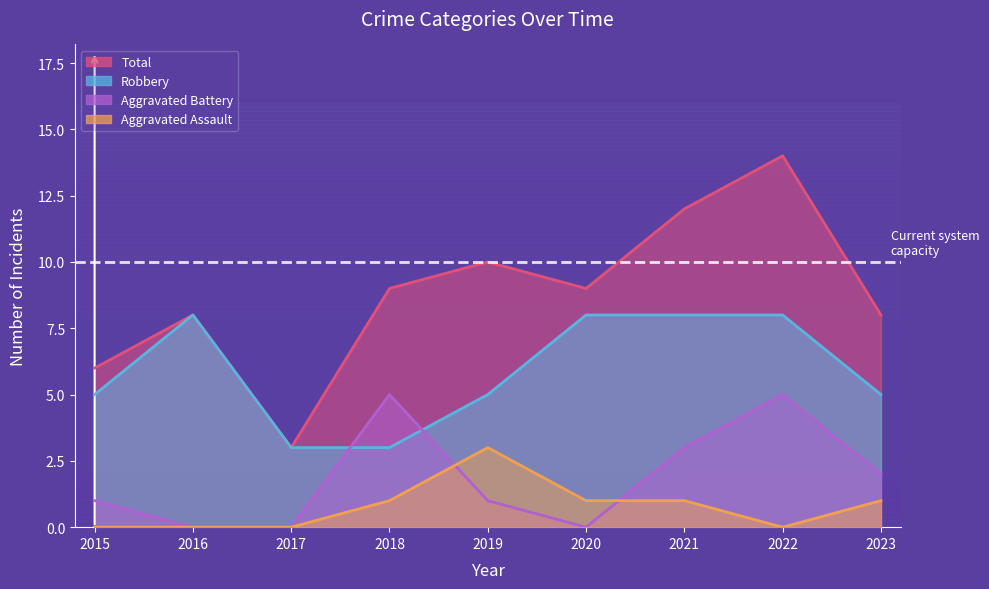

True or false: Aggravated Assault and Robbery cross at least once.

False